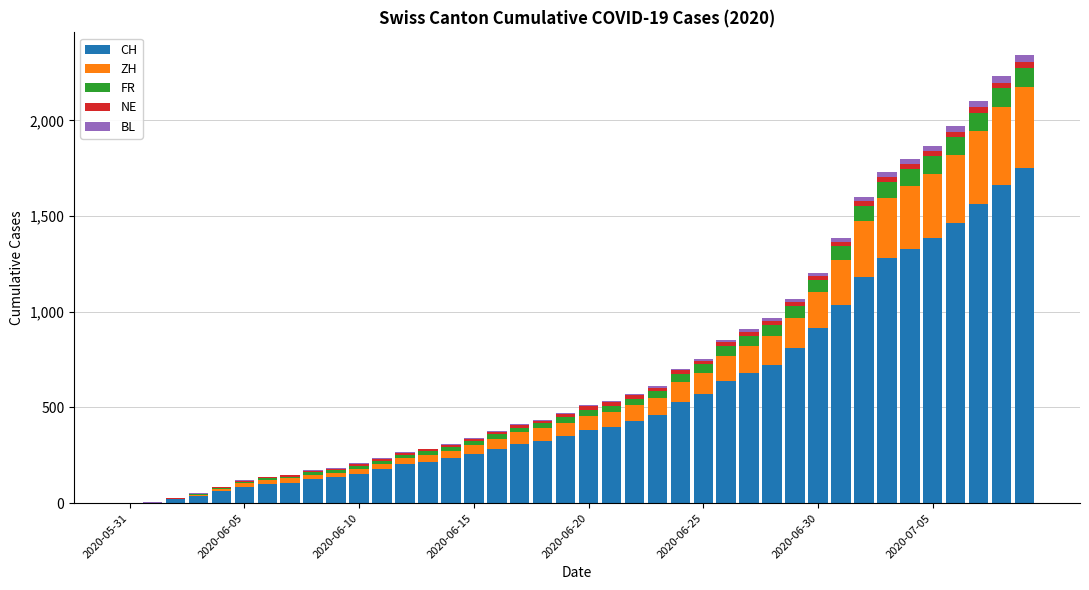

What is the sum of all CH values?

22378